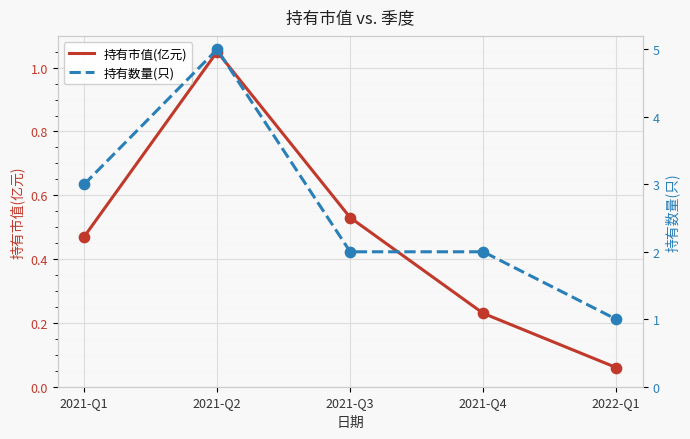

What are all the series names shown in the legend?

持有市值(亿元), 持有数量(只)